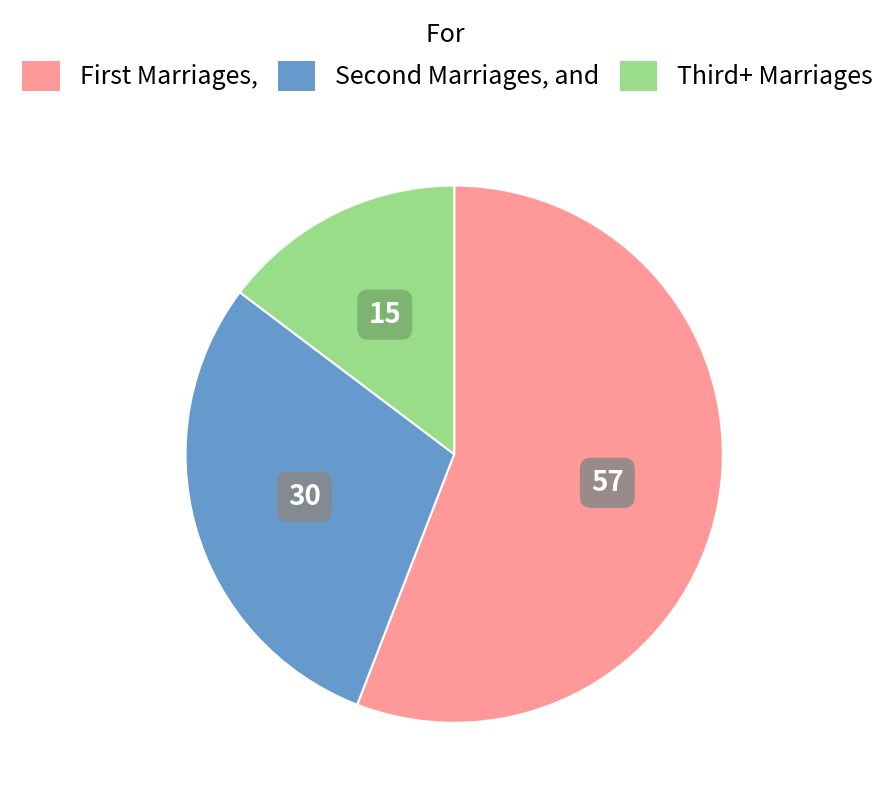

Is there any slice that represents more than half of the pie?

Yes